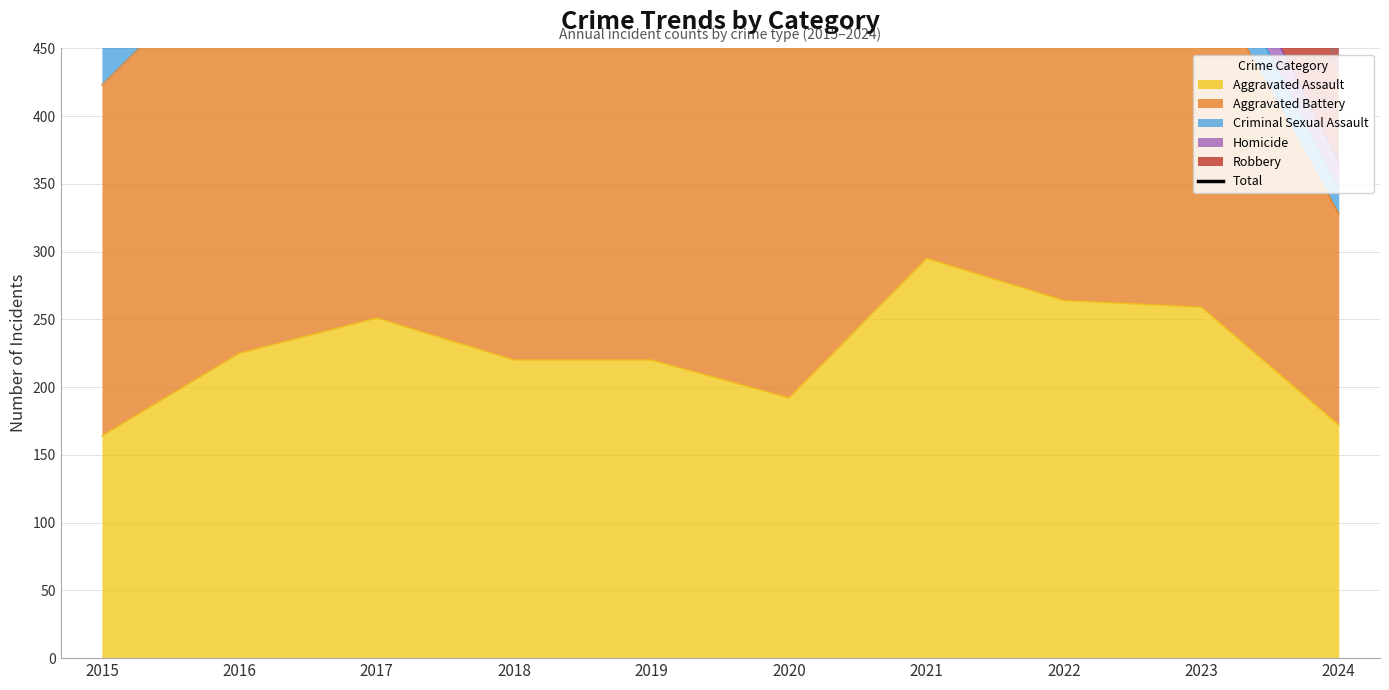

Which has a higher value, 2016 or 2020?

2016